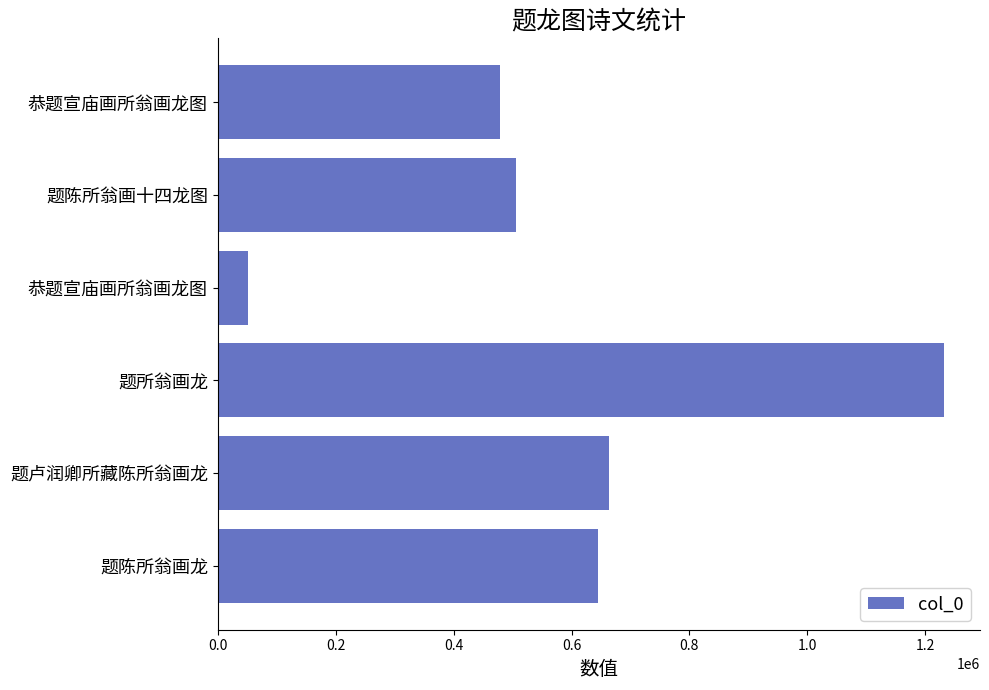

How many bars are there in total?

6